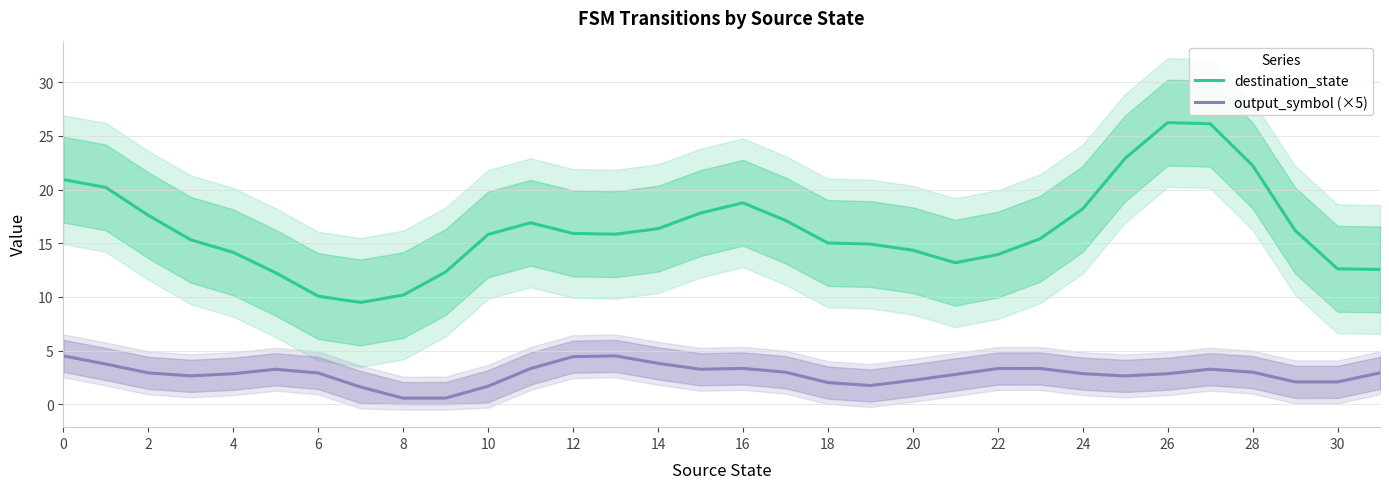

How many lines are shown in the chart?

2